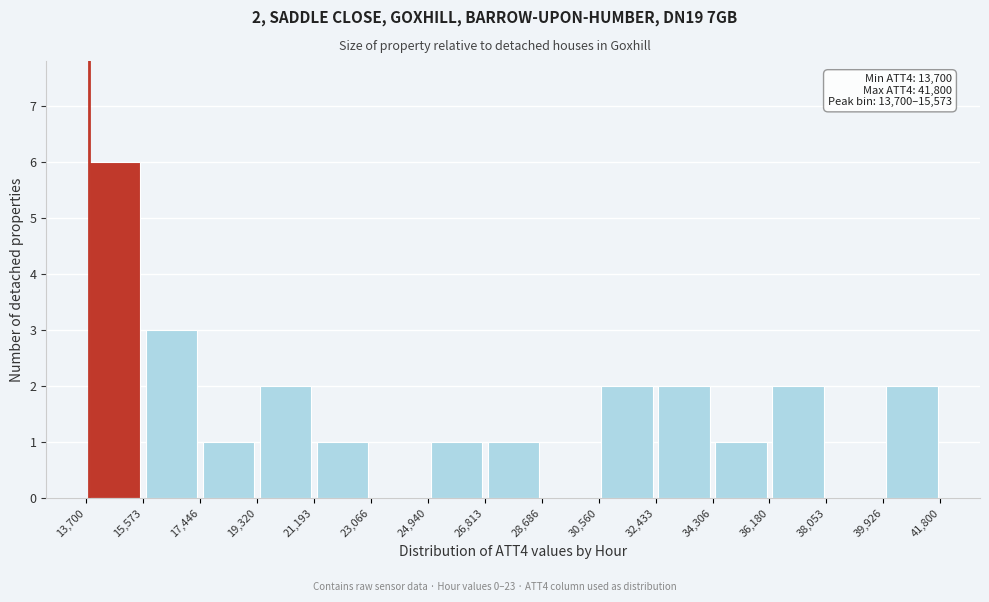

Over which range of the x-axis is the bar tallest?

13,700 to 15,573